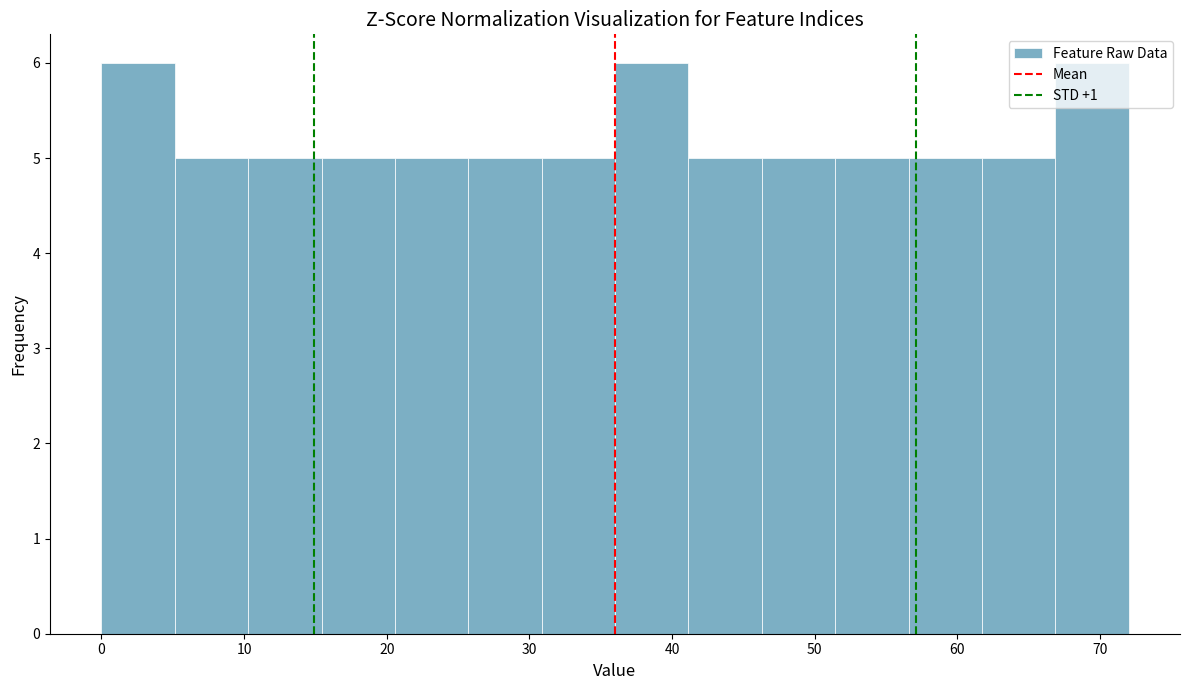

How tall is the bar that spans 41 to 46 on the x-axis? Neither the bar edges nor the heights are printed on the chart, so give them approximately, as read against the axes.

5